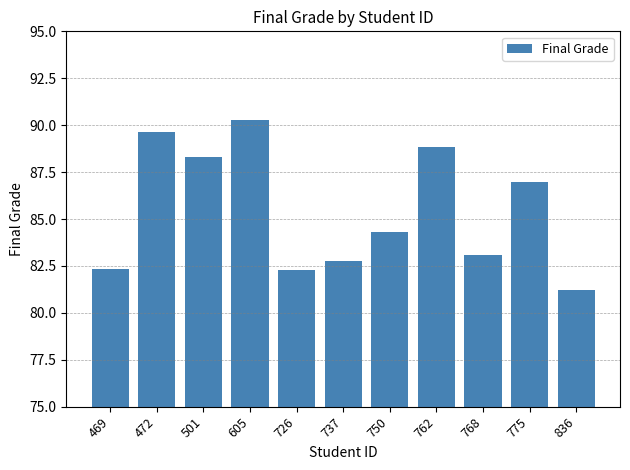

What is the value of the 8th bar from the left?

88.8